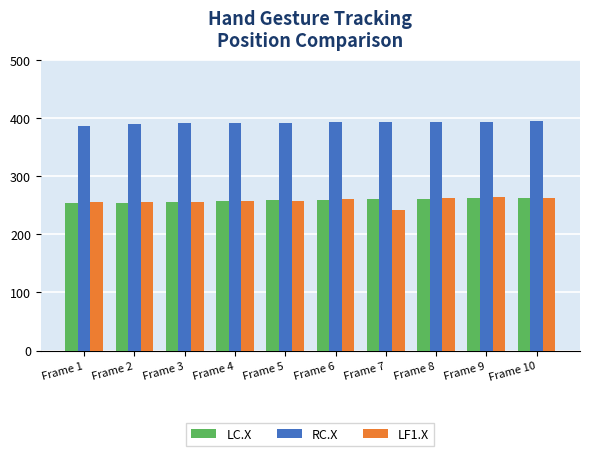

Count the number of categories in the chart.

10